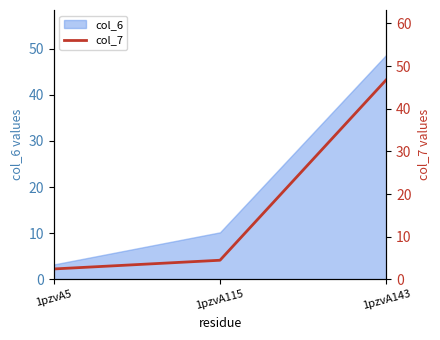

Between 1pzvA143 and 1pzvA115, which is larger?

1pzvA143